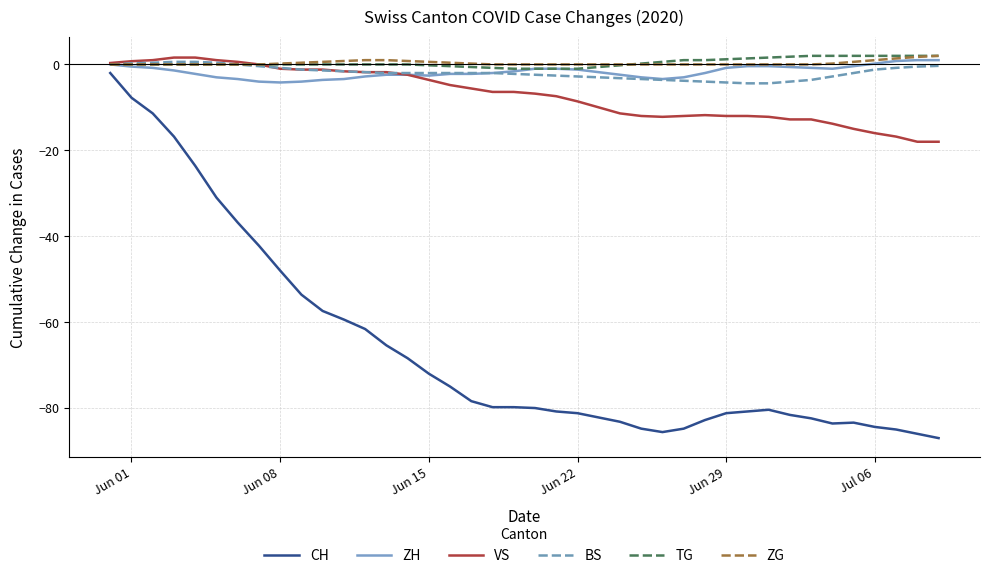

How many lines are shown in the chart?

6